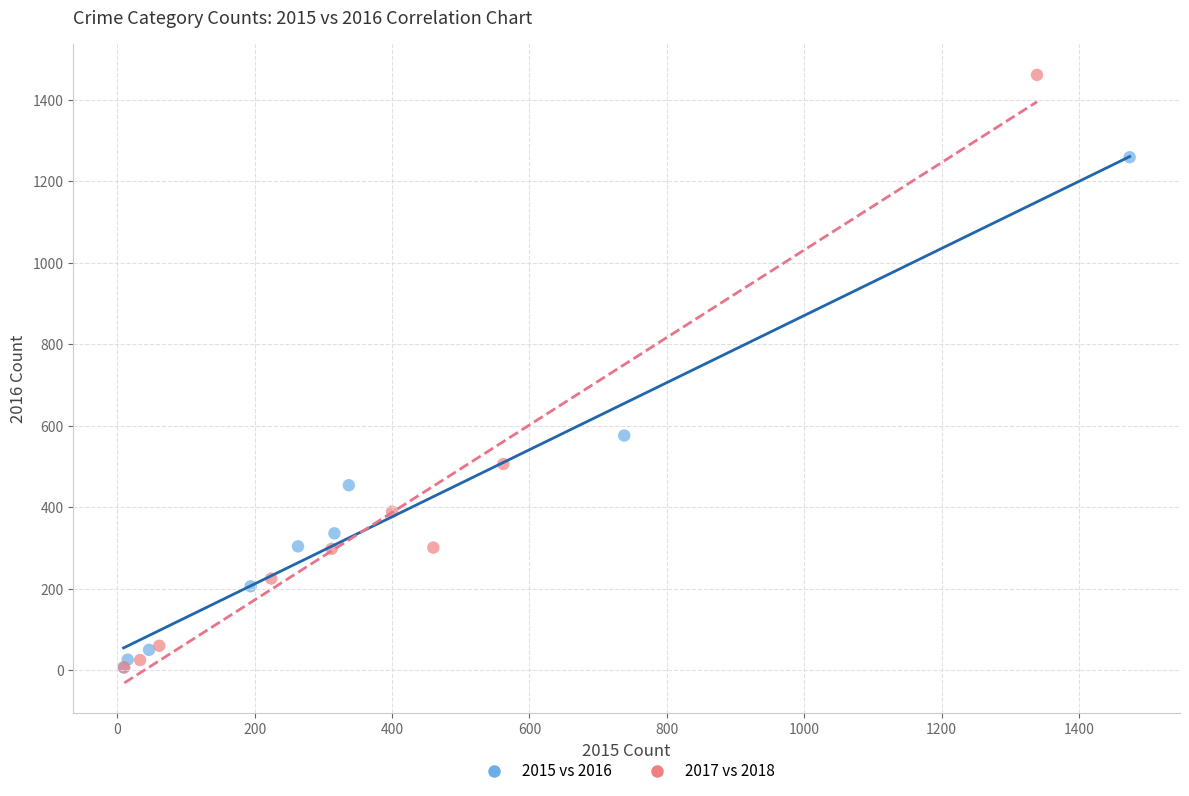

Which series has the widest spread of Y values?

2017 vs 2018